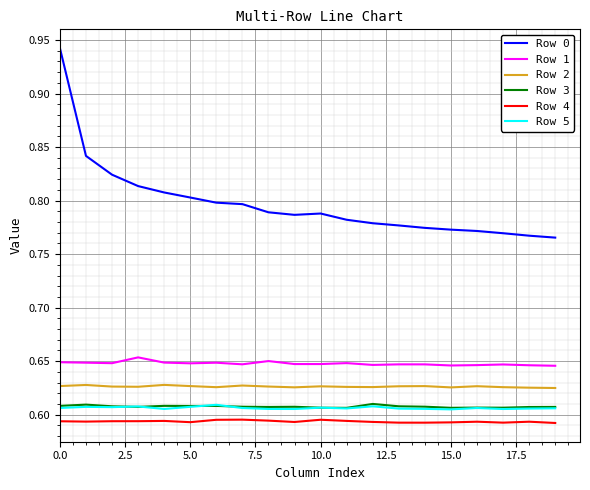

True or false: Row 3 and Row 1 cross at least once.

False